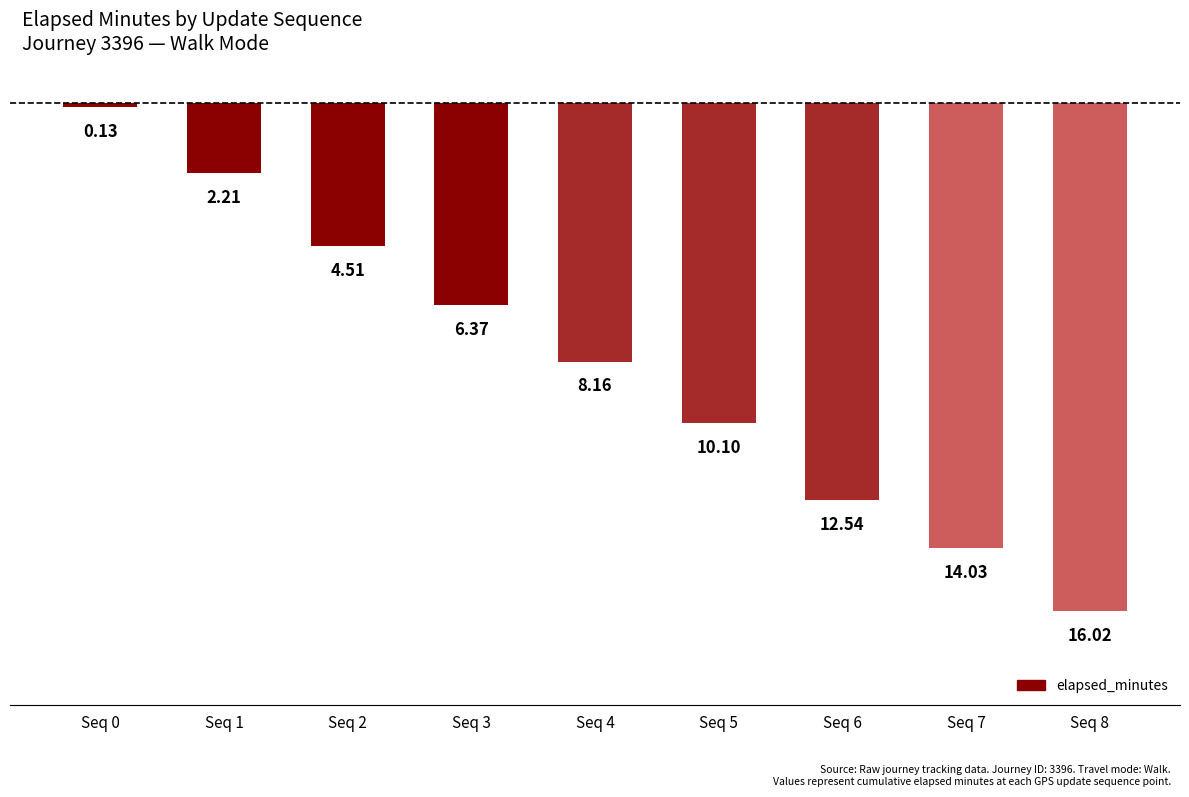

Reading left to right, transcribe all the data shown in this chart.

Seq 0=-0.1	Seq 1=-2.2	Seq 2=-4.5	Seq 3=-6.4	Seq 4=-8.2	Seq 5=-10.1	Seq 6=-12.5	Seq 7=-14.0	Seq 8=-16.0